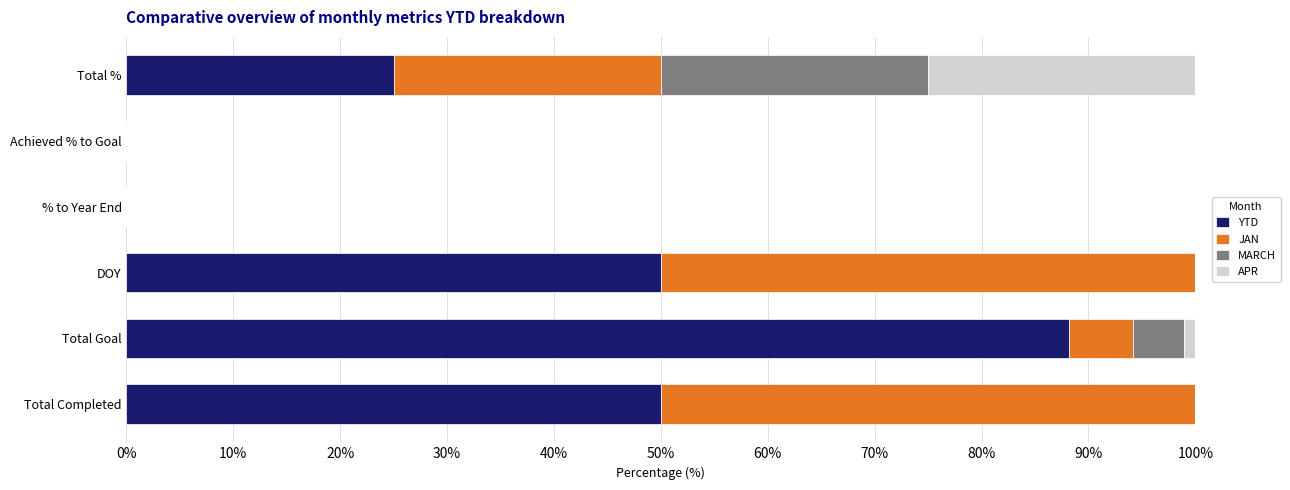

Is it true that YTD equals 141.8 at Total Goal?

False